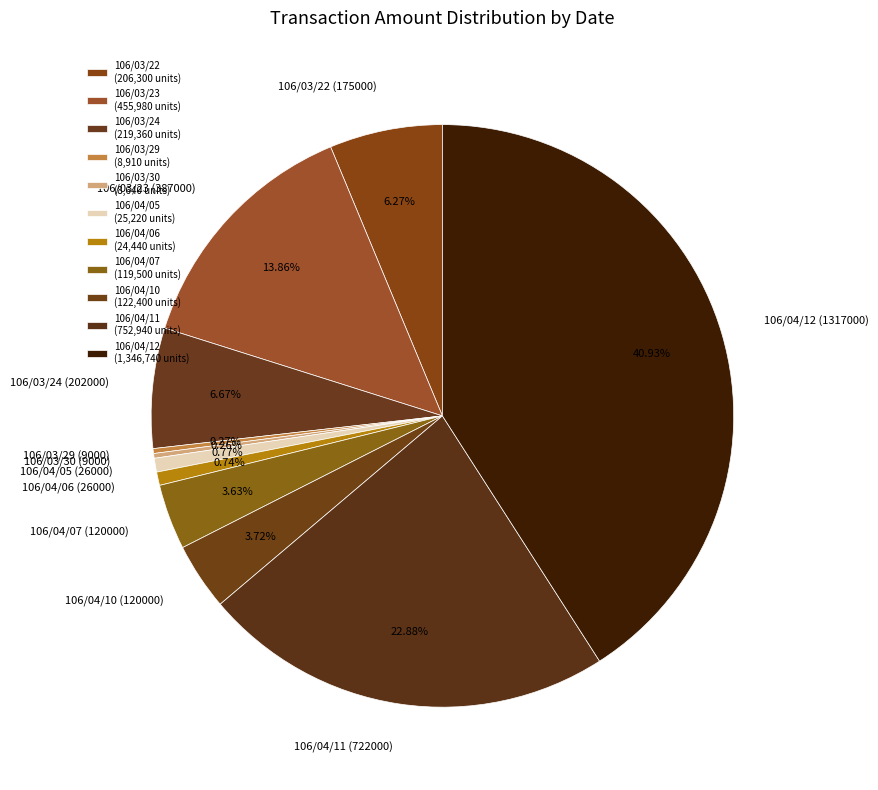

True or false: 106/04/11 (722000) accounts for 28% of the total.

False